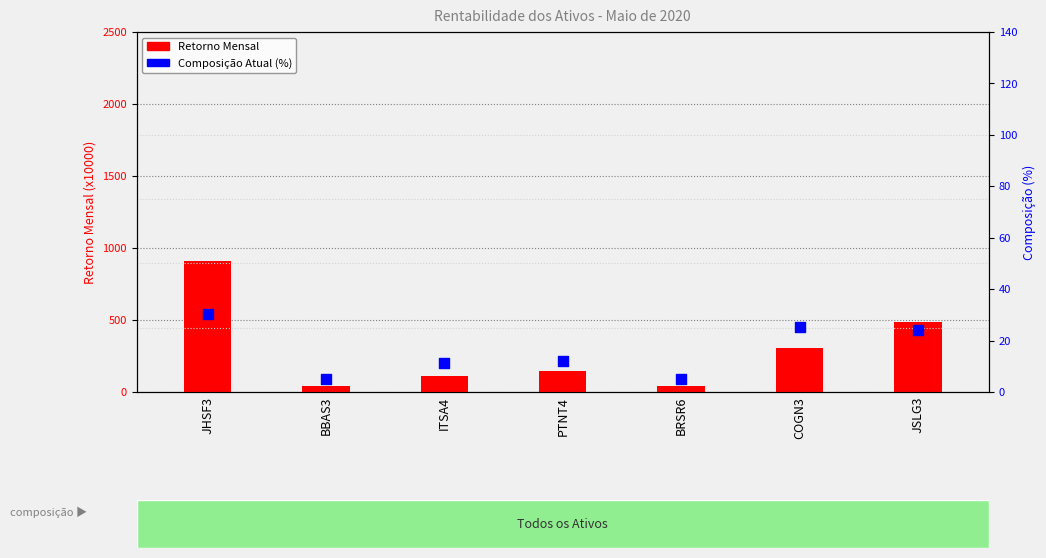

What are all the series names shown in the legend?

Retorno Mensal, Composição Atual (%)